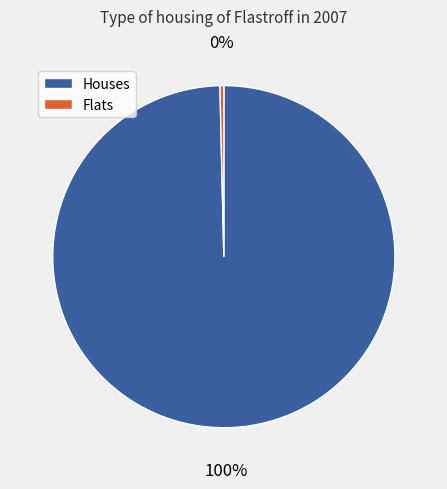

To the nearest percent, what is the average slice percentage?

50%